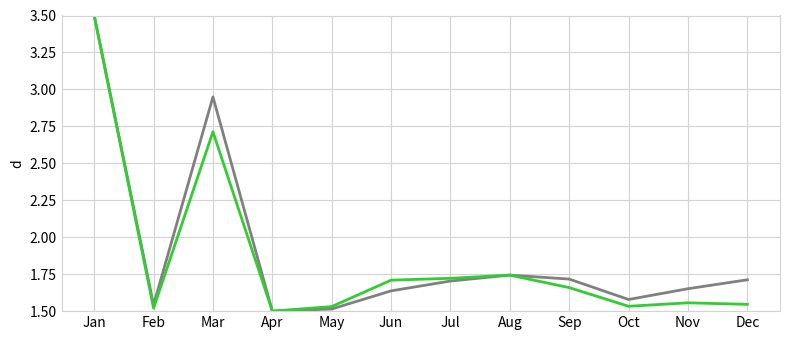

Which category has the highest value across all series?

Jan